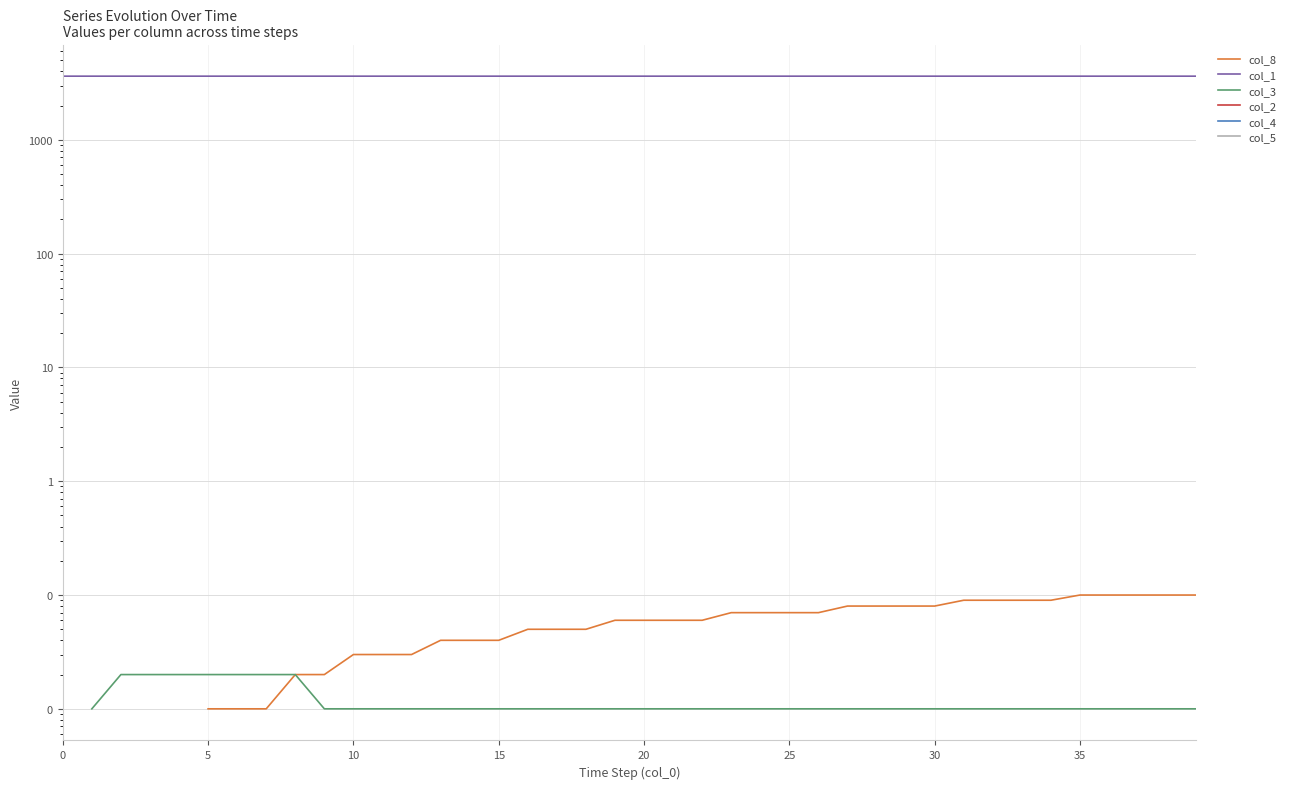

How many lines are shown in the chart?

6